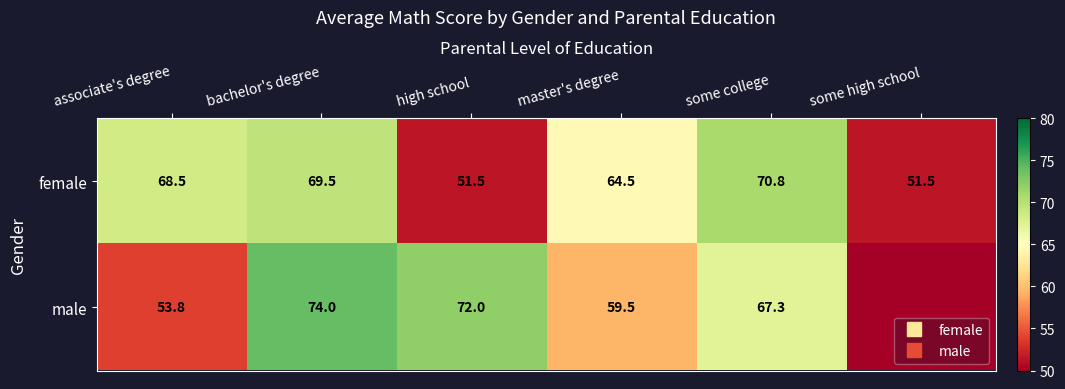

What is the sum of all male values?

326.7